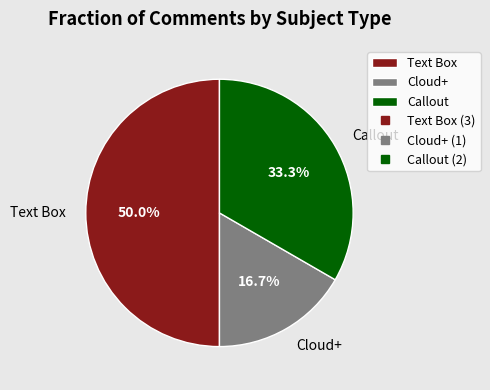

What portion of the pie excludes Cloud+?

83.3%